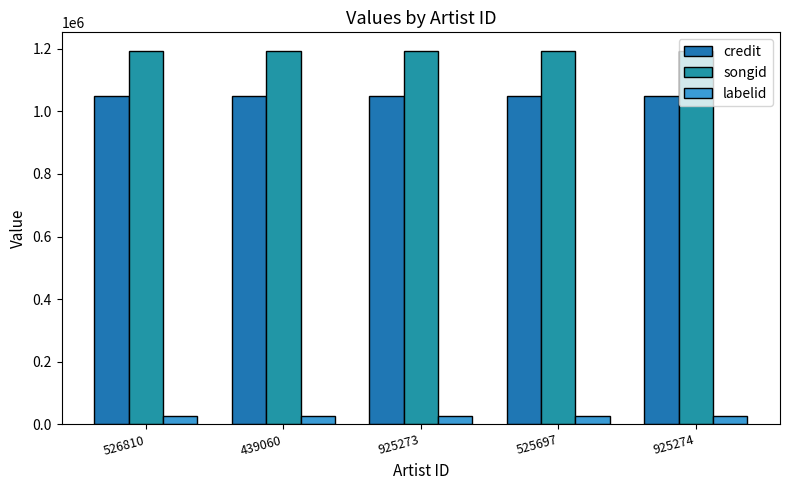

What is the smallest value displayed?

27587